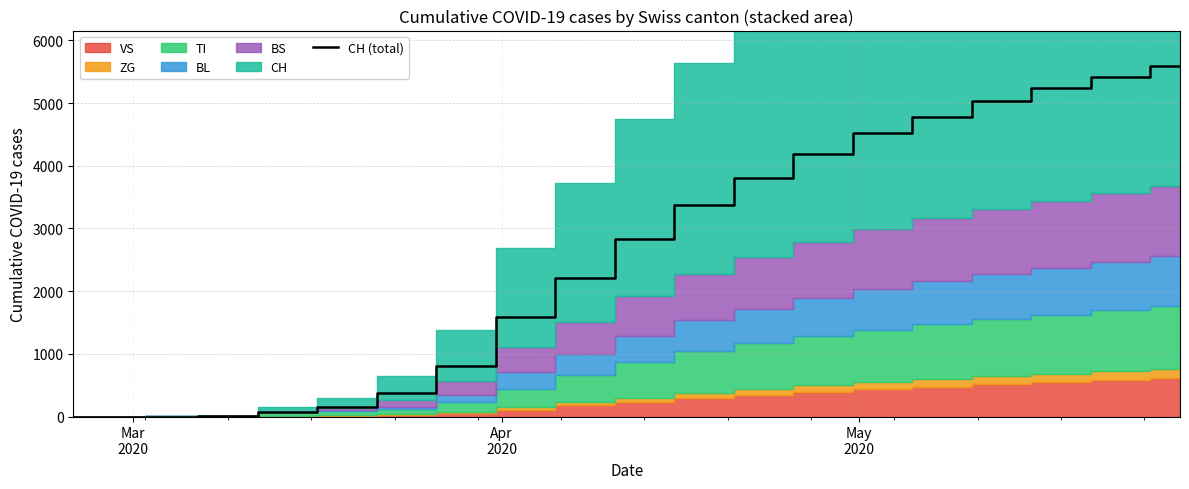

The chart shows a value of 26 at 4. True or false?

False